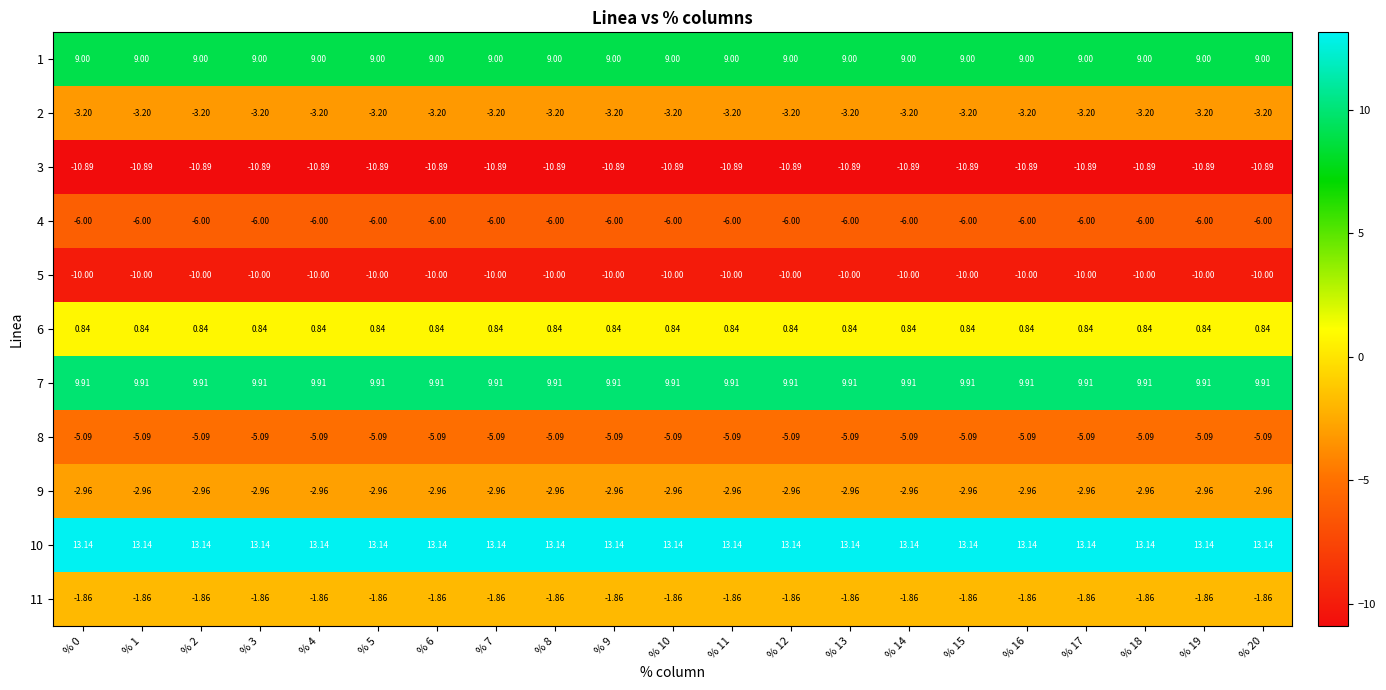

Is the value of 4 at % 16 greater than the value of 10 at % 0?

No